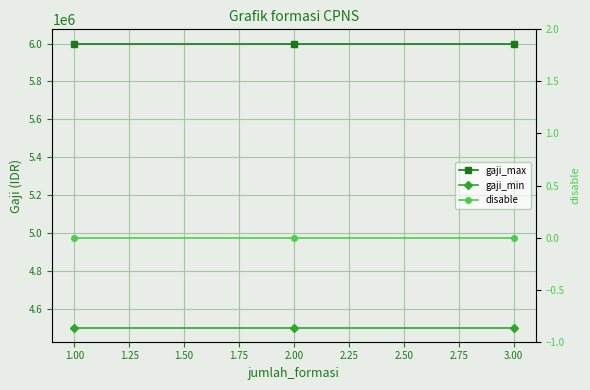

Reading left to right, extract all data points from this chart.

gaji_max: 6000000	6000000	6000000
gaji_min: 4500000	4500000	4500000
disable: 0	0	0